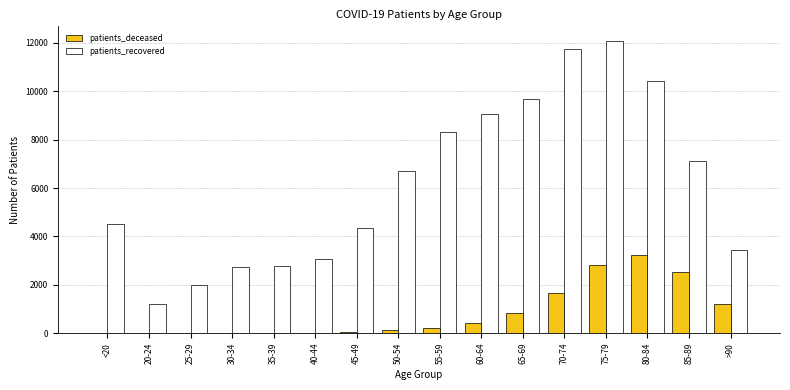

What is the average value of the patients_recovered series?

6204